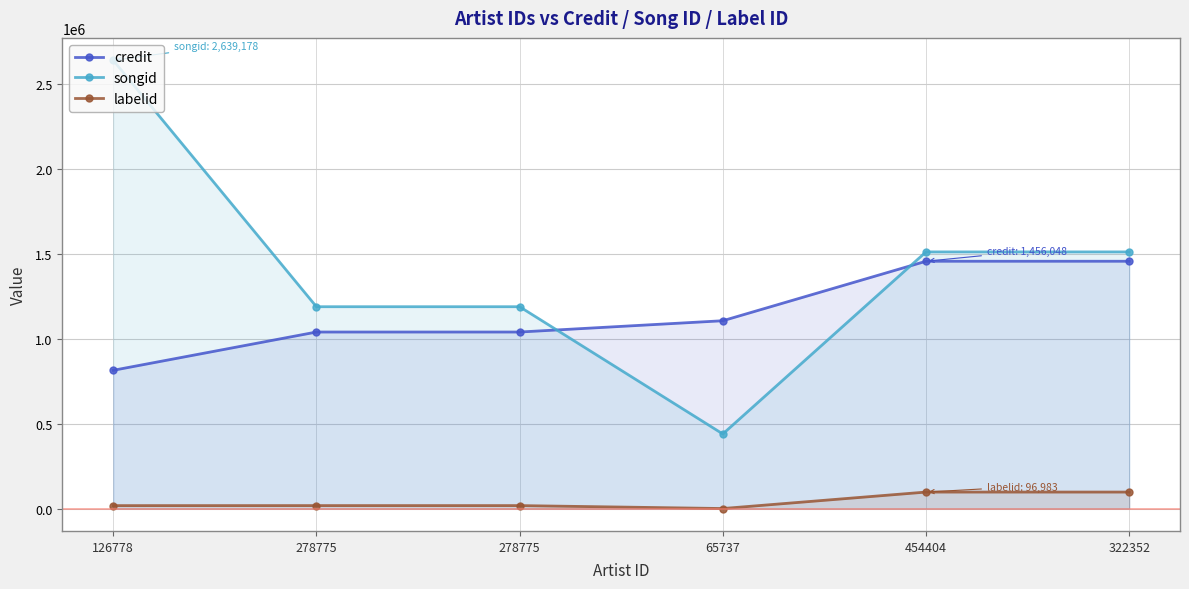

What is the sum of the labelid values at 126778 and 278775?

34447